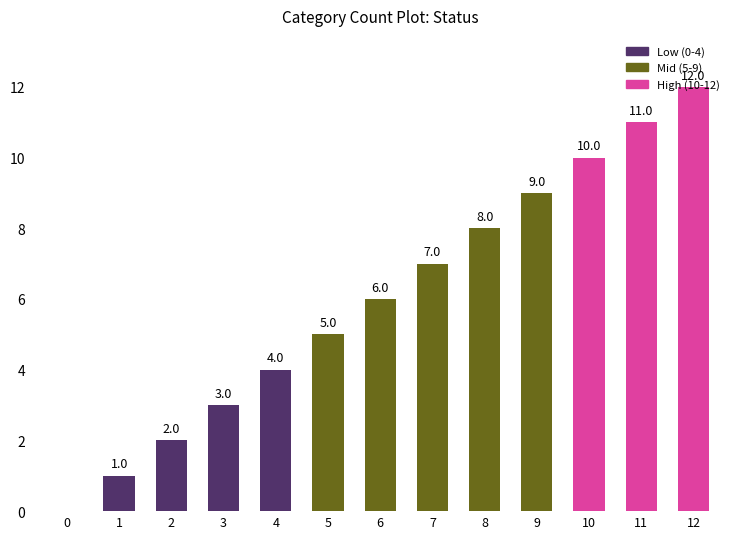

Reading right to left, what are all the values shown in this chart?

12=12	11=11	10=10	9=9	8=8	7=7	6=6	5=5	4=4	3=3	2=2	1=1	0=0